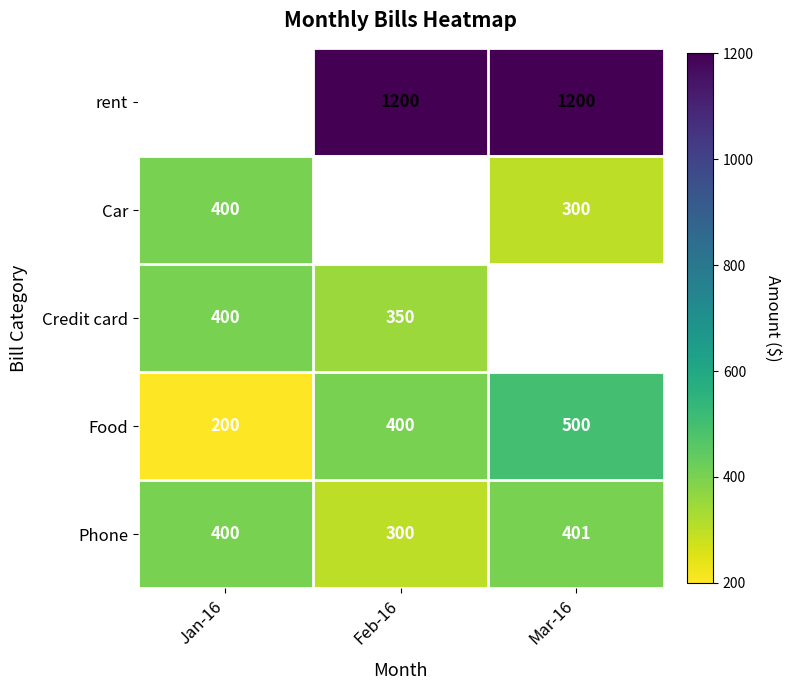

What is the sum of the Phone values at Mar-16 and Feb-16?

701